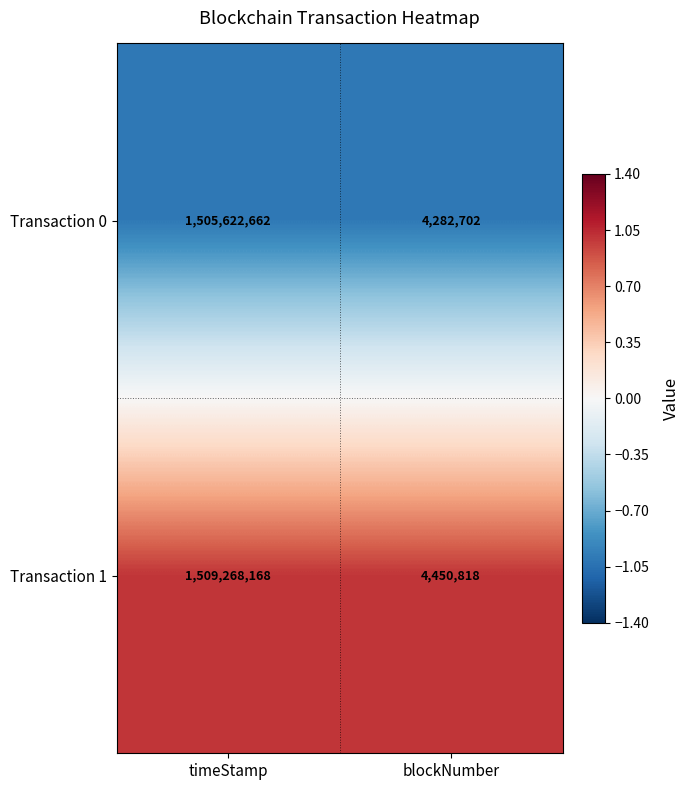

What is the maximum value for Transaction 1?

1509268168